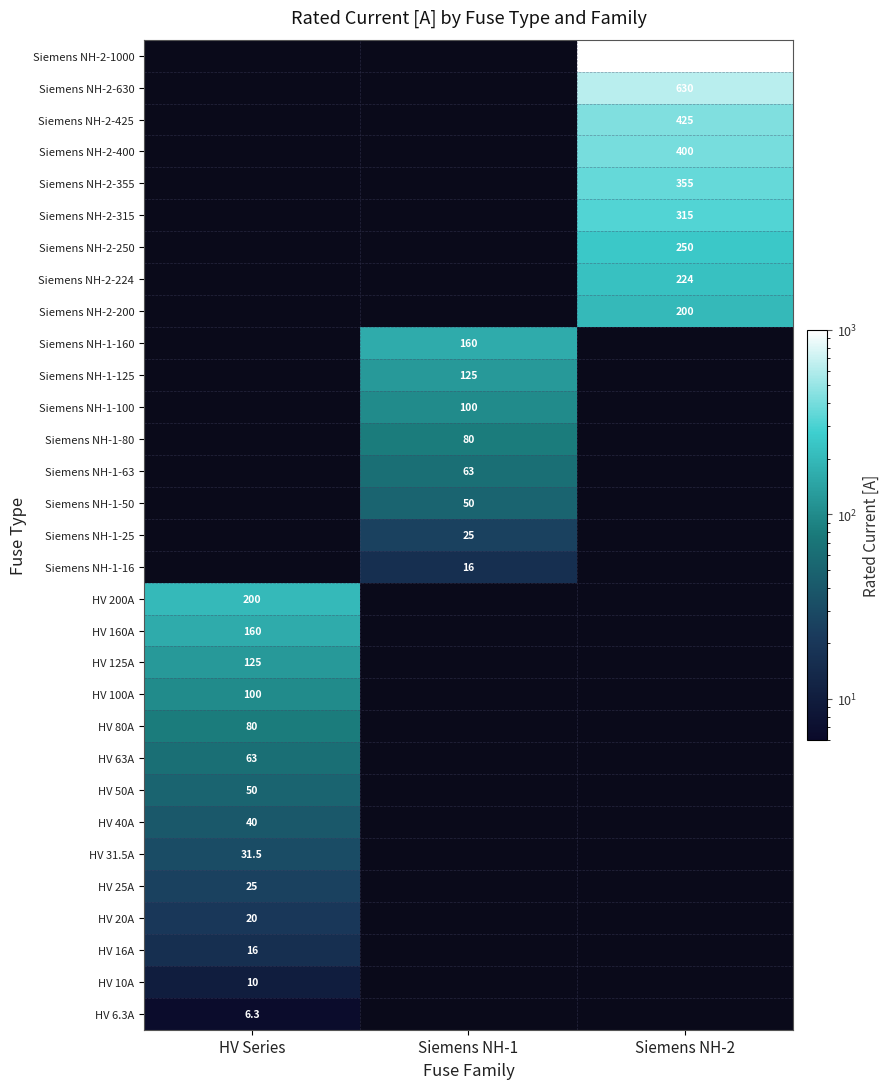

Is it true that Siemens NH-2-355 equals 355.0 at Siemens NH-2?

True